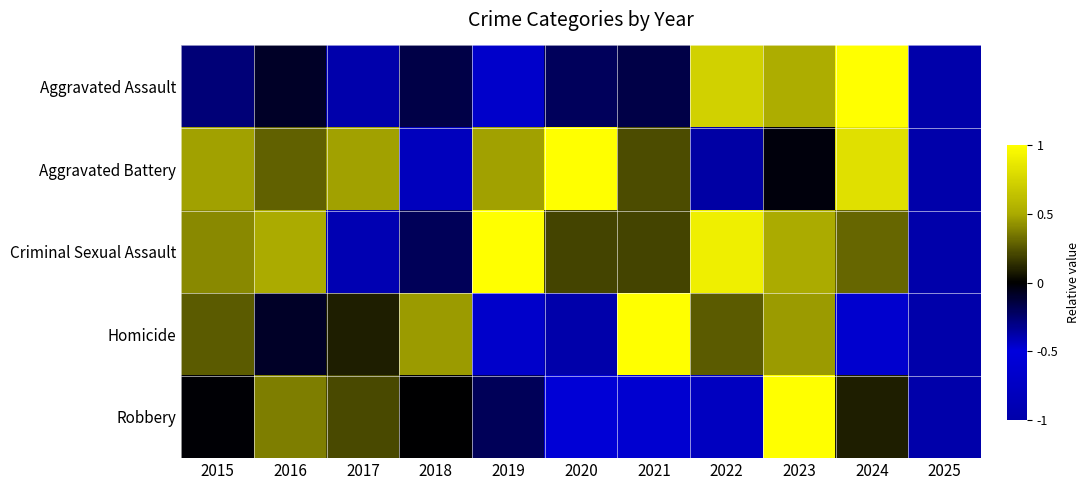

Between 2025 and 2021, which is larger?

2021